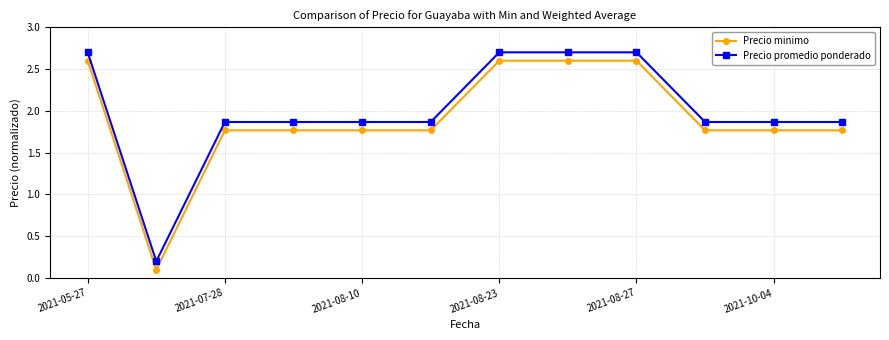

What is the sum of all Precio minimo values?

22.9